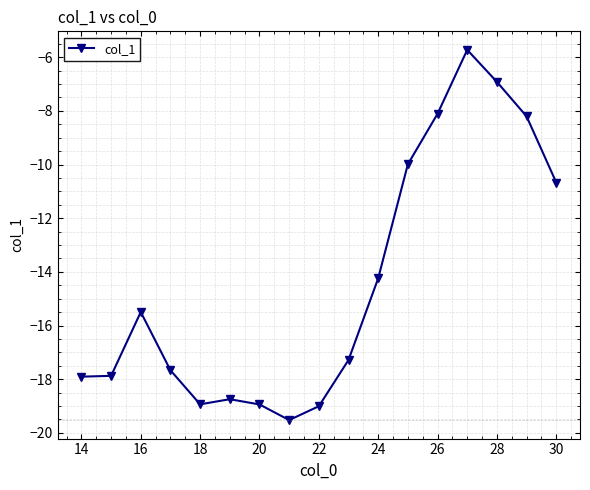

What is the difference between the maximum and second lowest values?

13.3